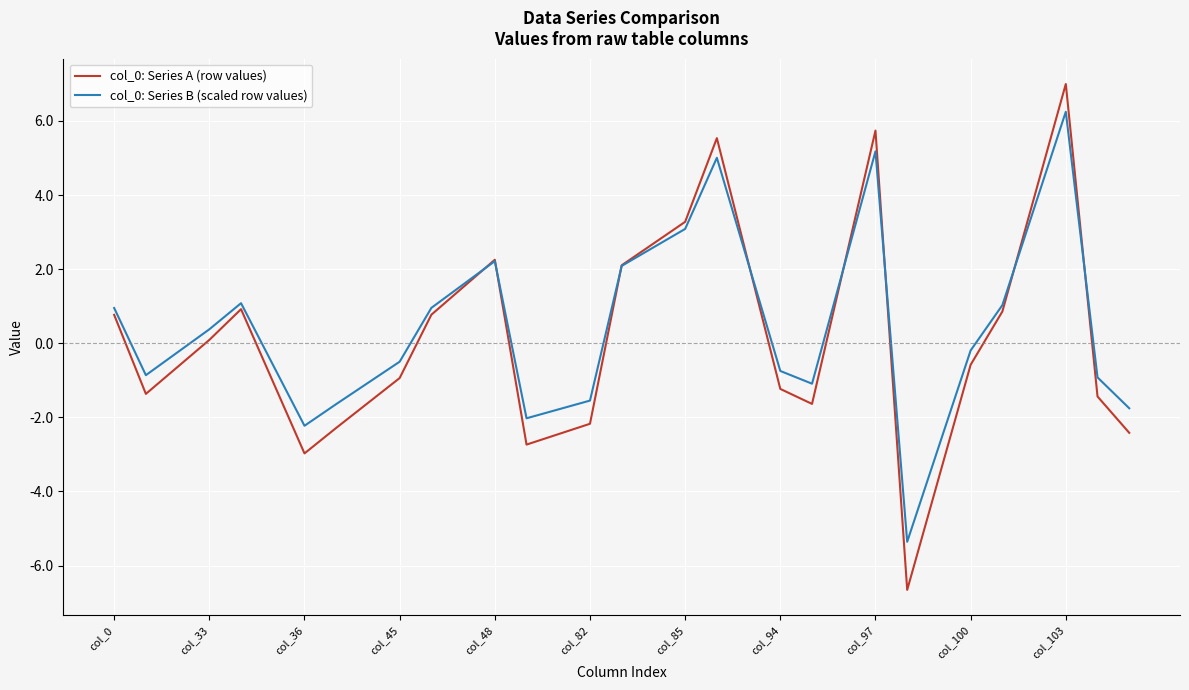

What is the average value of the col_0: Series B (scaled row values) series?

0.5